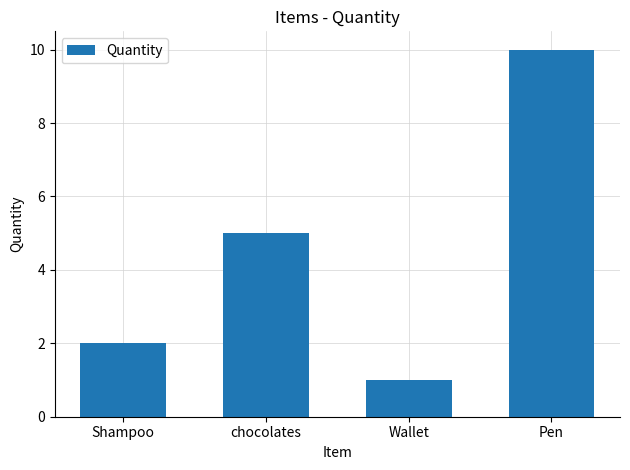

Reading left to right, extract all data points from this chart.

2	5	1	10